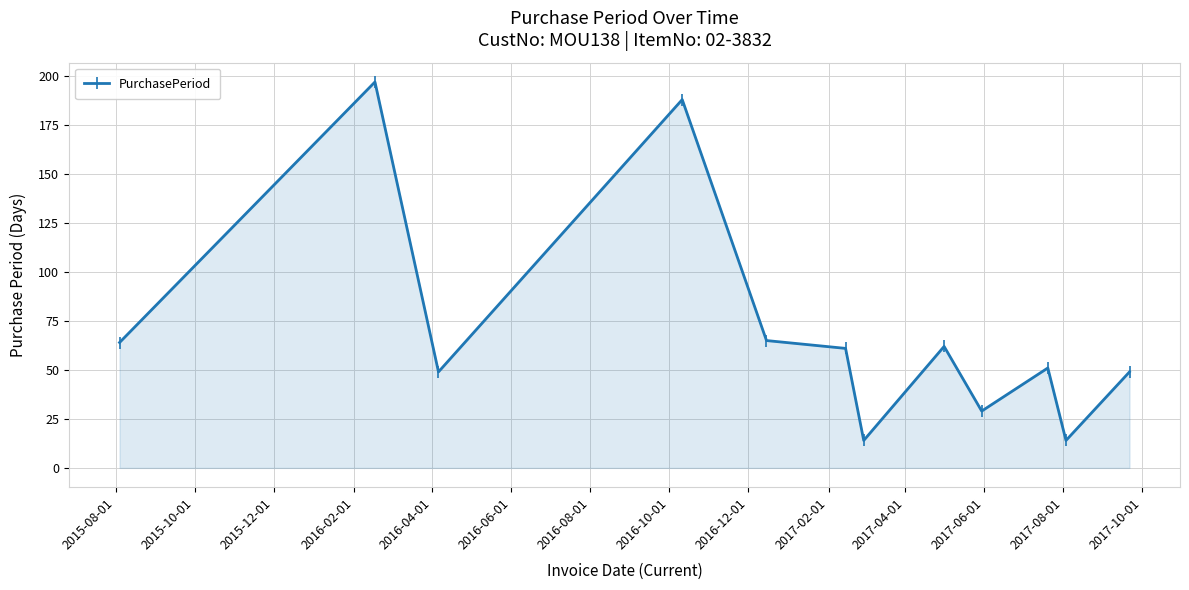

How many lines are shown in the chart?

1